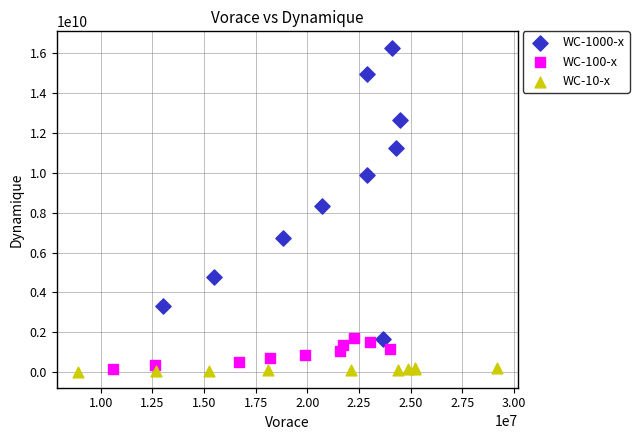

Which series reaches the maximum Y coordinate?

WC-1000-x